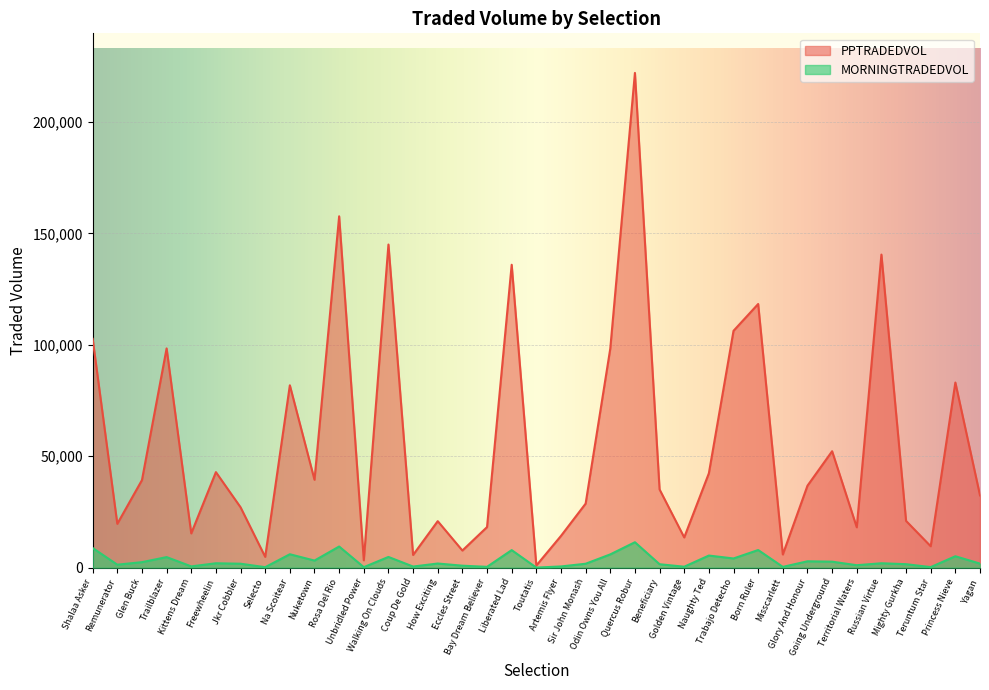

True or false: MORNINGTRADEDVOL and PPTRADEDVOL cross at least once.

False